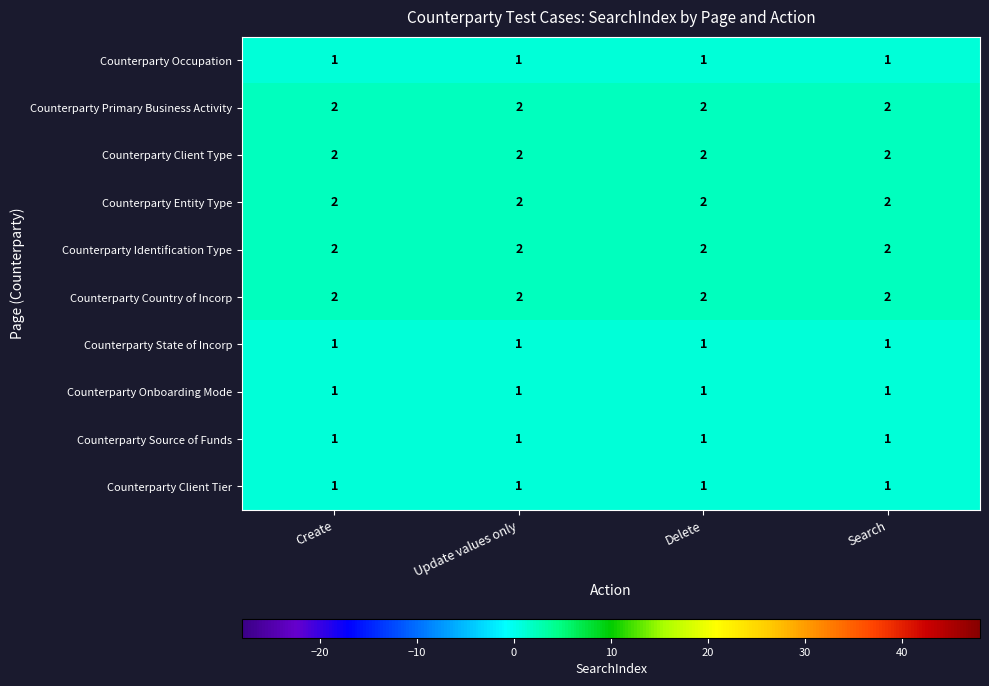

The Counterparty Source of Funds series shows 1 at Update values only. True or false?

True